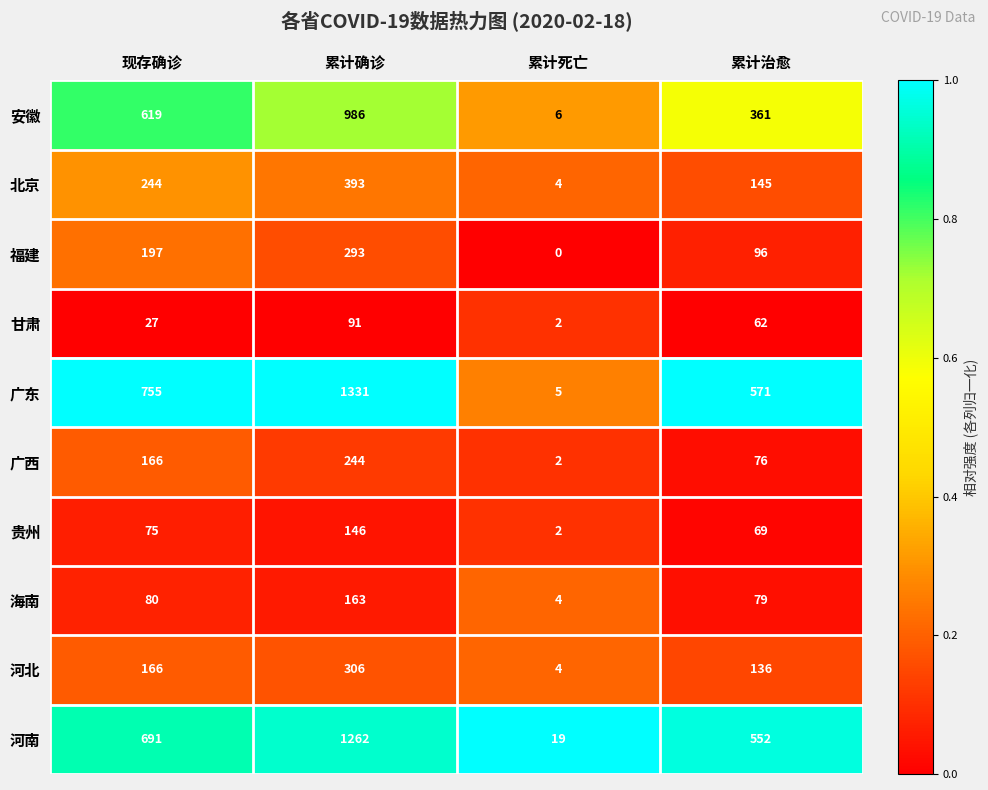

What is the average value of the 河南 series?

631